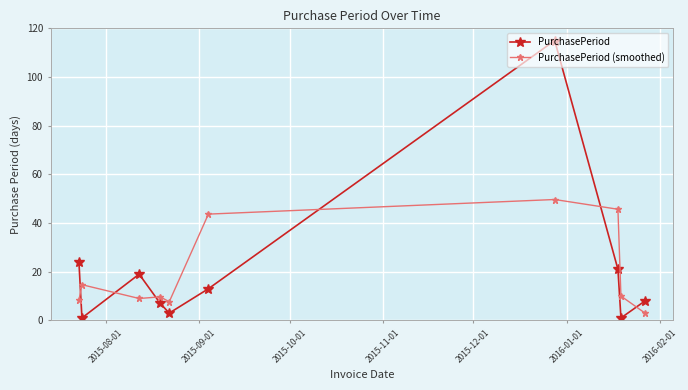

Rank the series by their maximum value, from lowest to highest.

PurchasePeriod (smoothed), PurchasePeriod